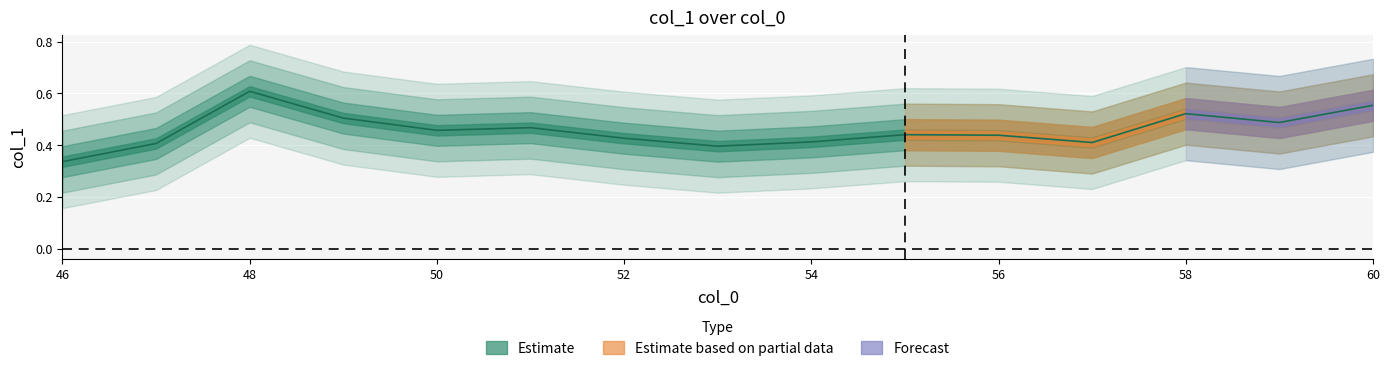

The chart shows a value of 0.4 at 53. True or false?

True